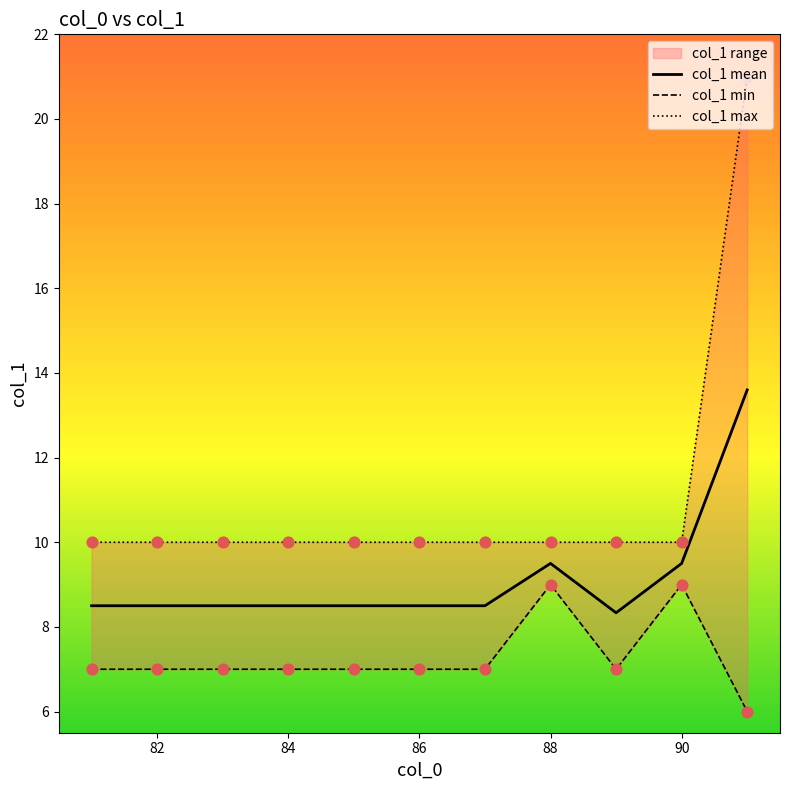

The col_1 mean series shows 8.5 at 86. True or false?

True